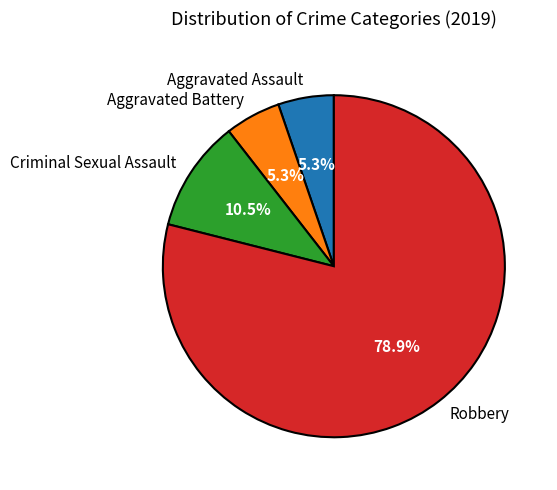

To the nearest percent, what is the combined percentage of Criminal Sexual Assault and Aggravated Assault?

16%